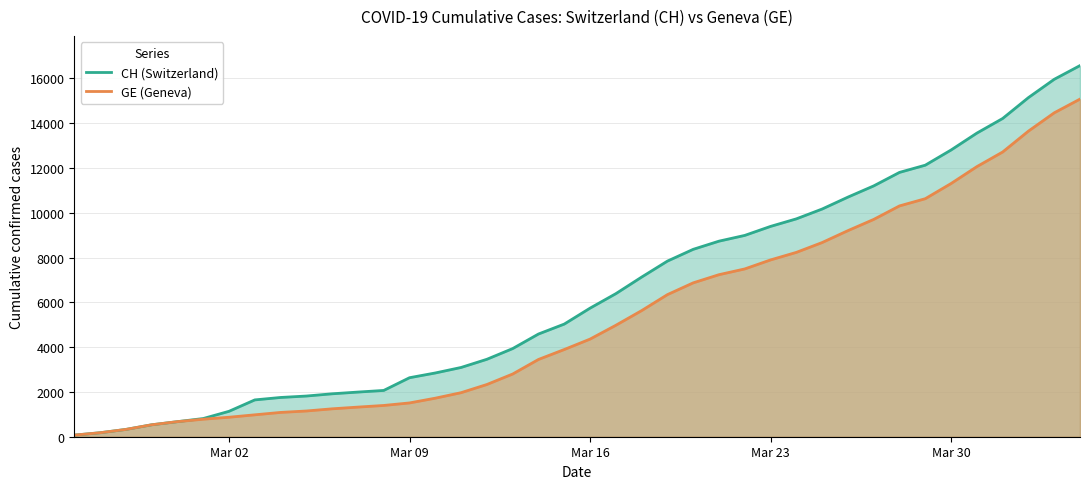

Which series has the largest total across all categories?

CH (Switzerland)